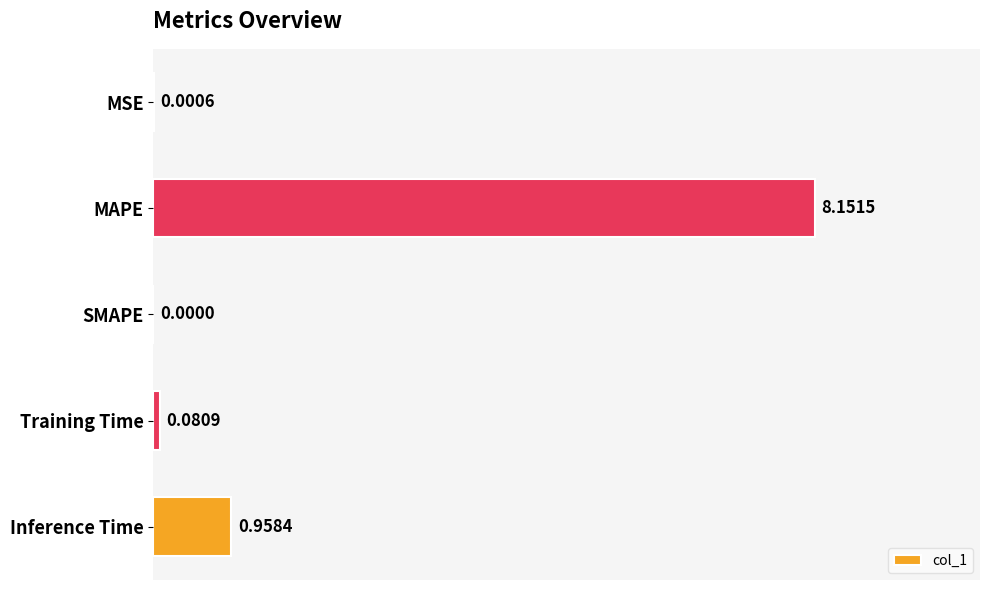

What is the sum of all values?

9.2